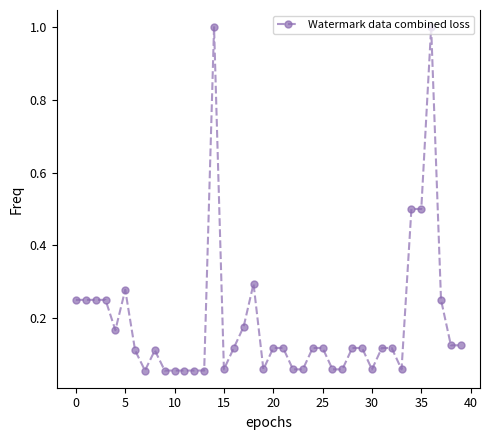

What is the greatest value displayed?

1.0